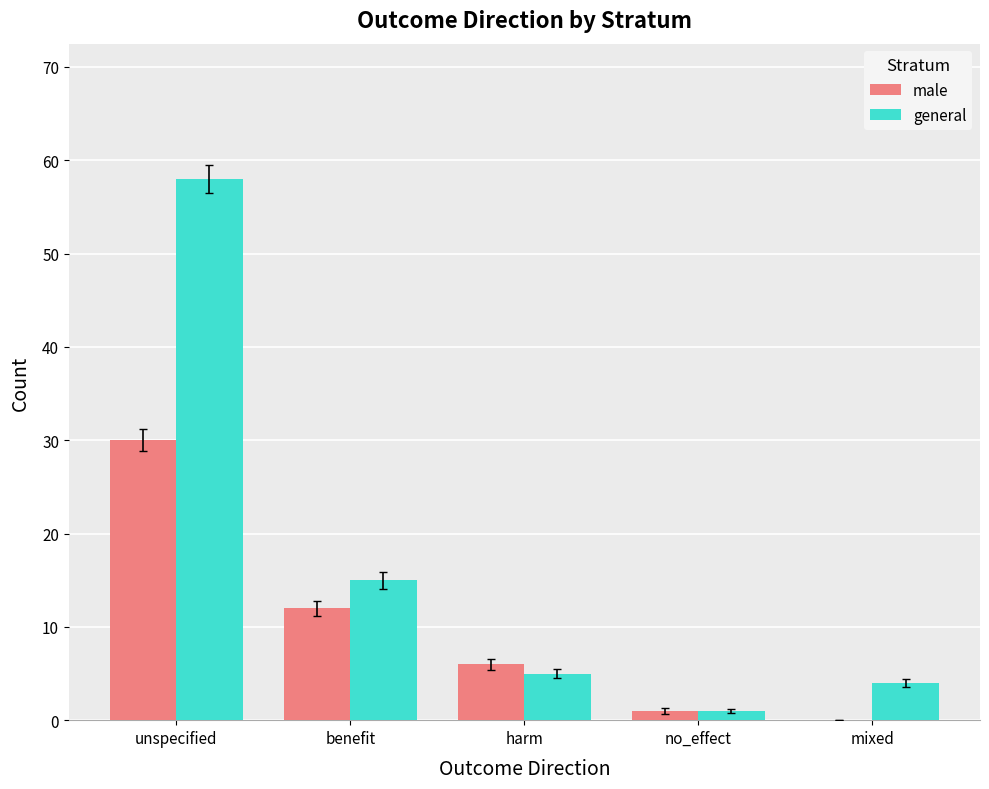

Which series has the largest range (max minus min)?

general